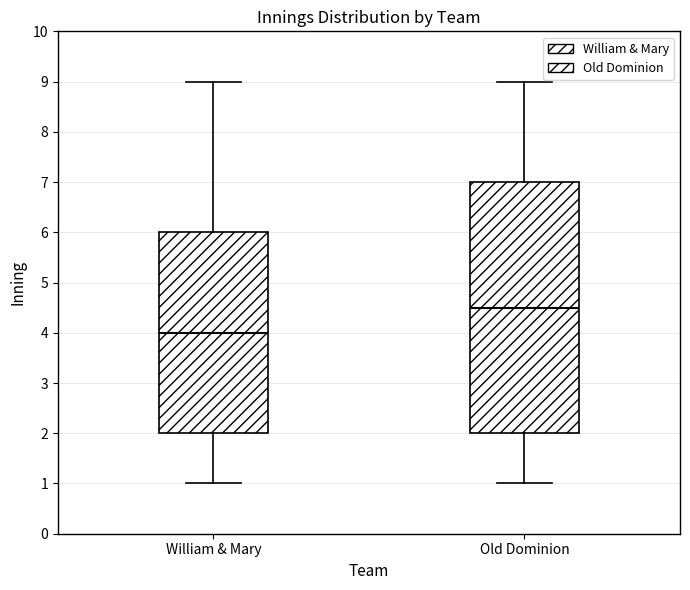

Which box has the highest median line?

Old Dominion